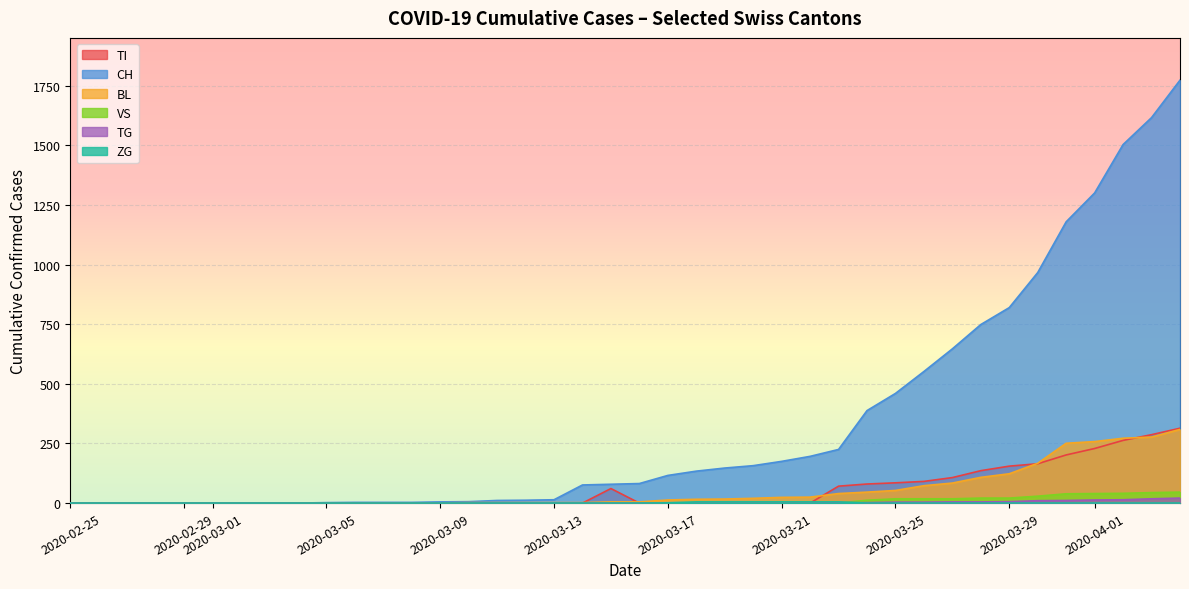

Which series has the largest range (max minus min)?

CH